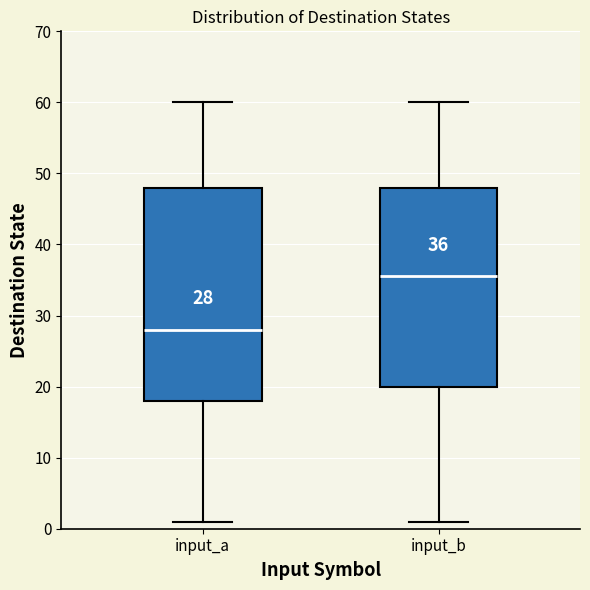

Which box is the tallest, from its lower edge to its upper edge?

input_a